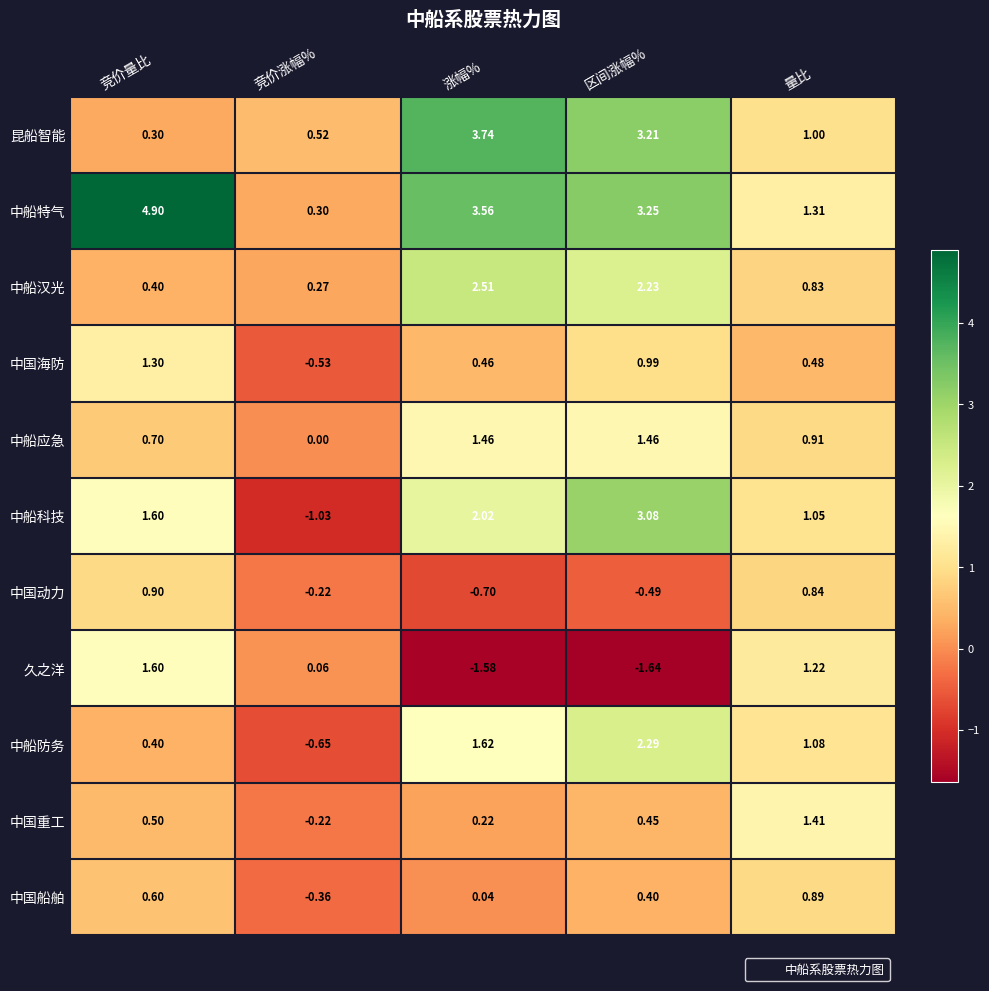

At 涨幅%, list the series in order from largest to smallest.

昆船智能, 中船特气, 中船汉光, 中船科技, 中船防务, 中船应急, 中国海防, 中国重工, 中国船舶, 中国动力, 久之洋